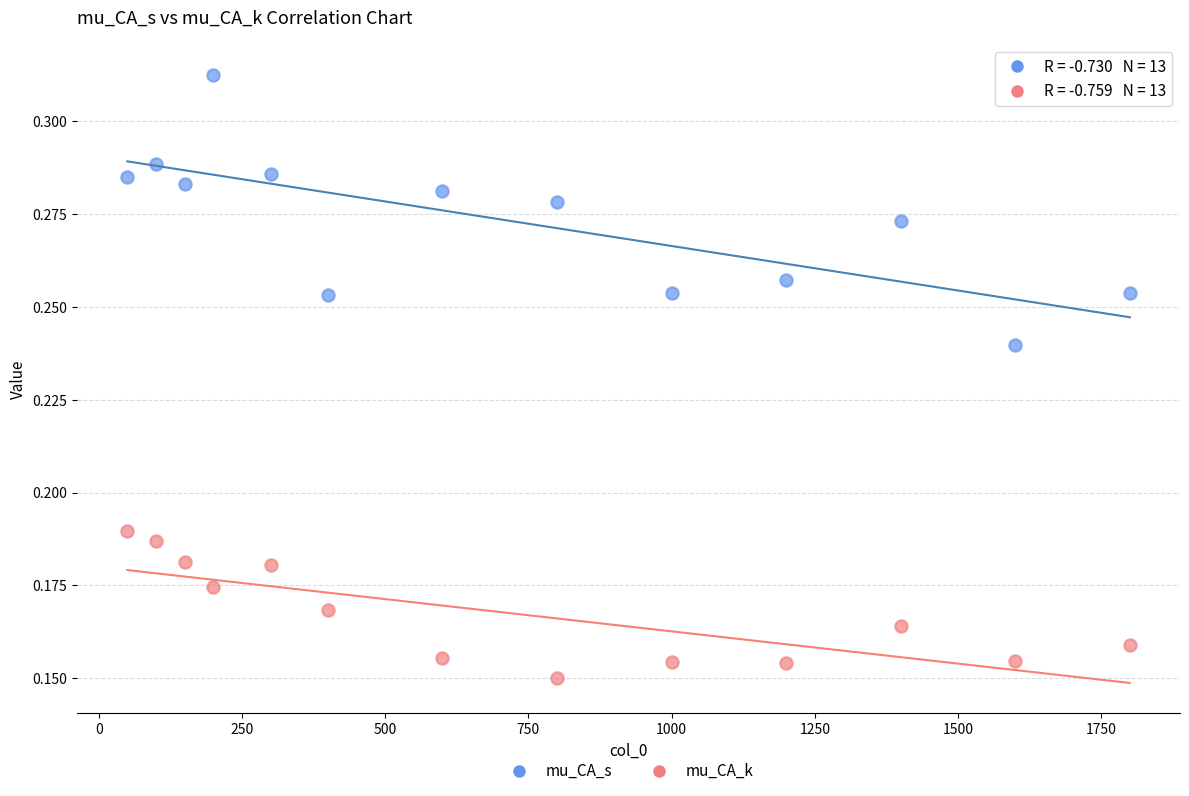

Which series contains the highest Y value?

mu_CA_s